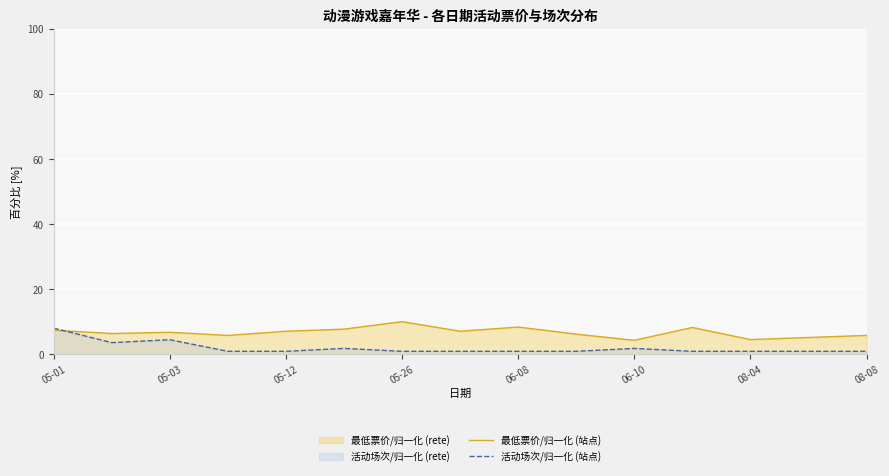

How many lines are shown in the chart?

2